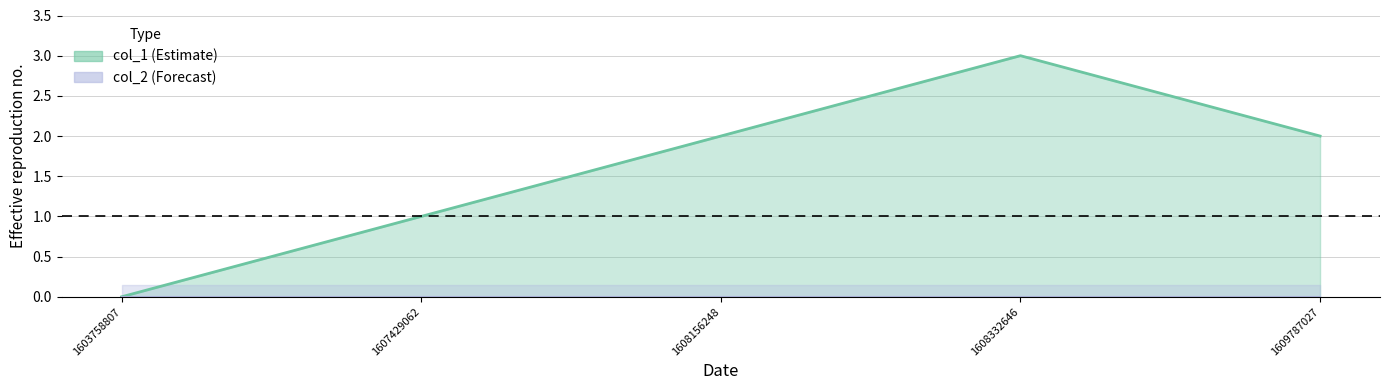

Is it true that the value at 1608156248 is 1?

False